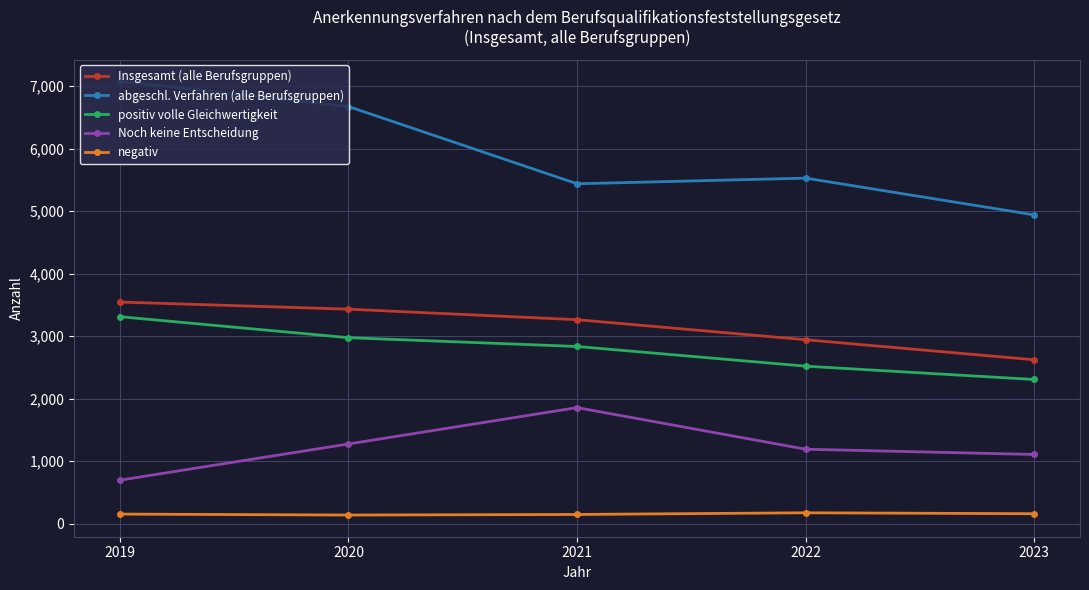

What is the sum of the Noch keine Entscheidung values at 2020 and 2023?

2382